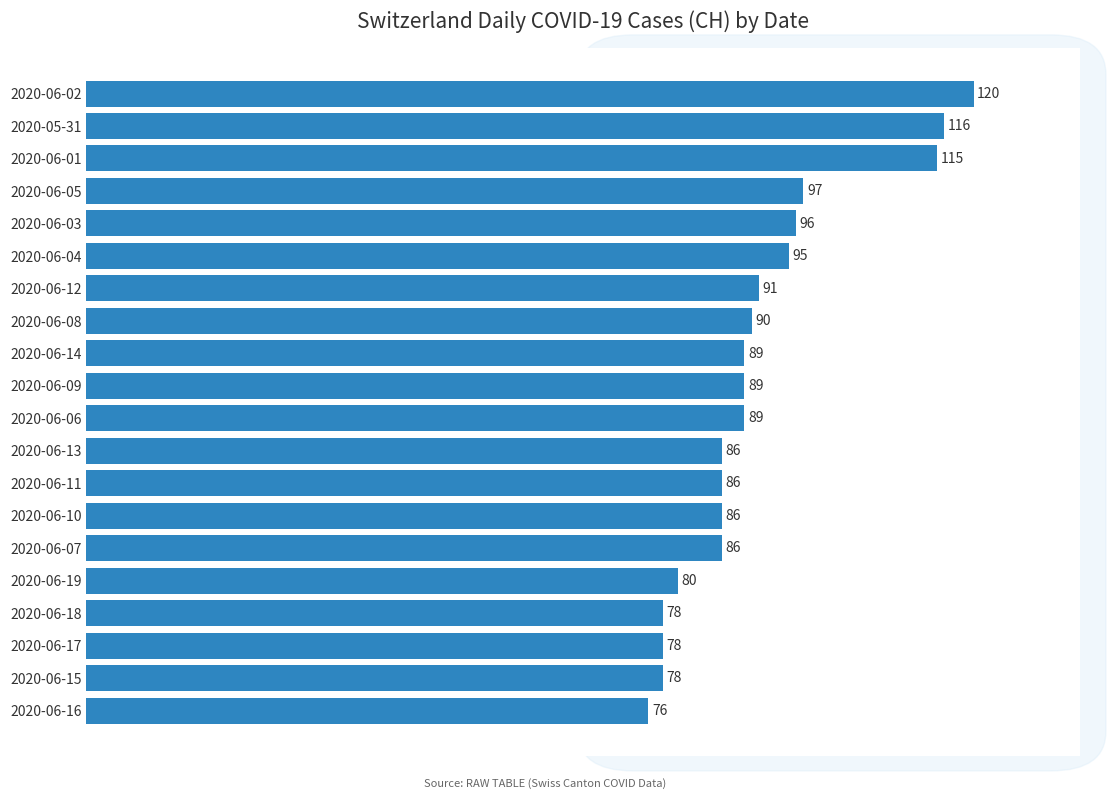

What is the change in value from 2020-06-10 to 2020-05-31?

+30